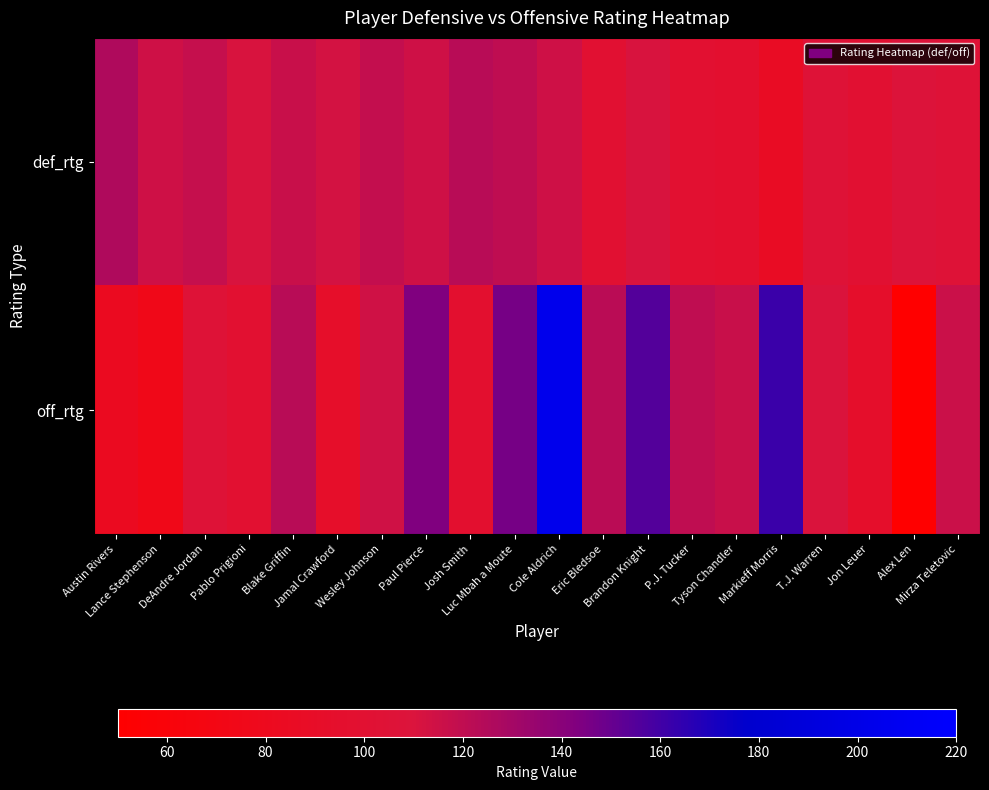

At Tyson Chandler, list the series in order from largest to smallest.

off_rtg, def_rtg